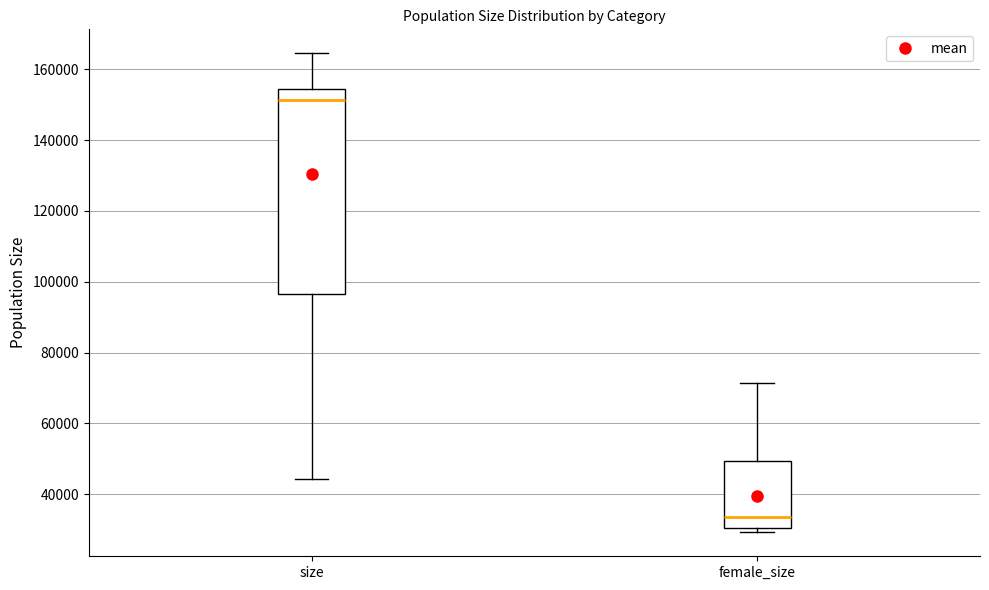

Reading left to right, transcribe this box plot: for each box, give where its median line is, the range the box spans, and where its two whiskers end, as read against the y-axis. The values are not printed on the chart, so give them approximately, as read against the axis.

size: median 152000, box 96000 to 154000, whiskers 44000 to 164000
female_size: median 34000, box 30000 to 50000, whiskers 30000 (just below the box's lower edge) to 72000